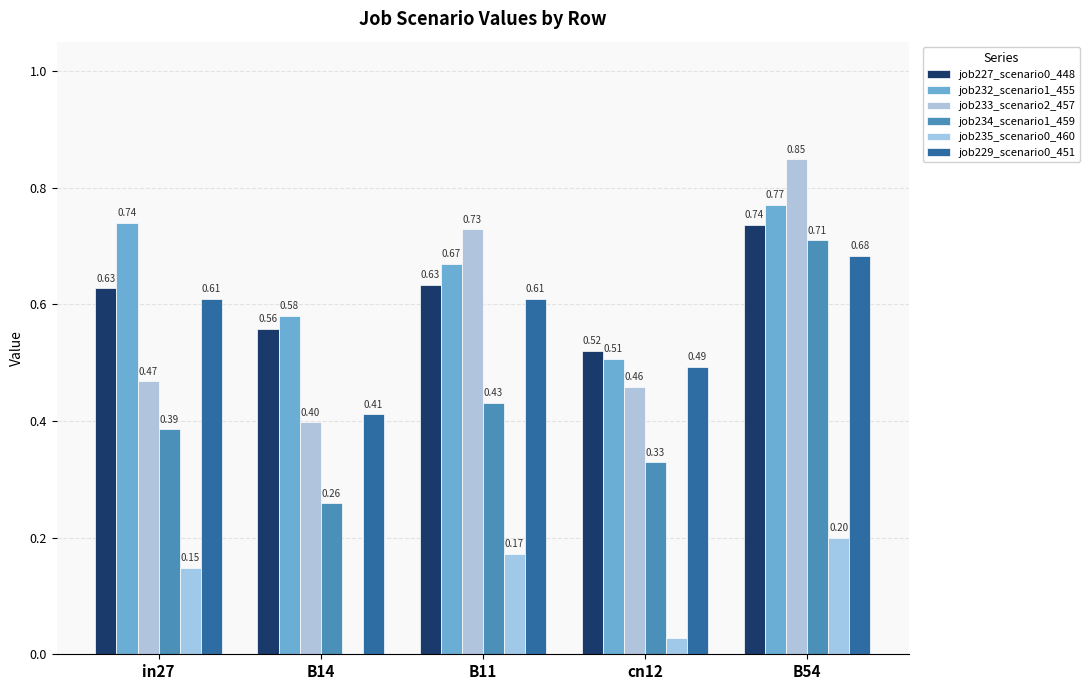

Are the bars horizontal?

No